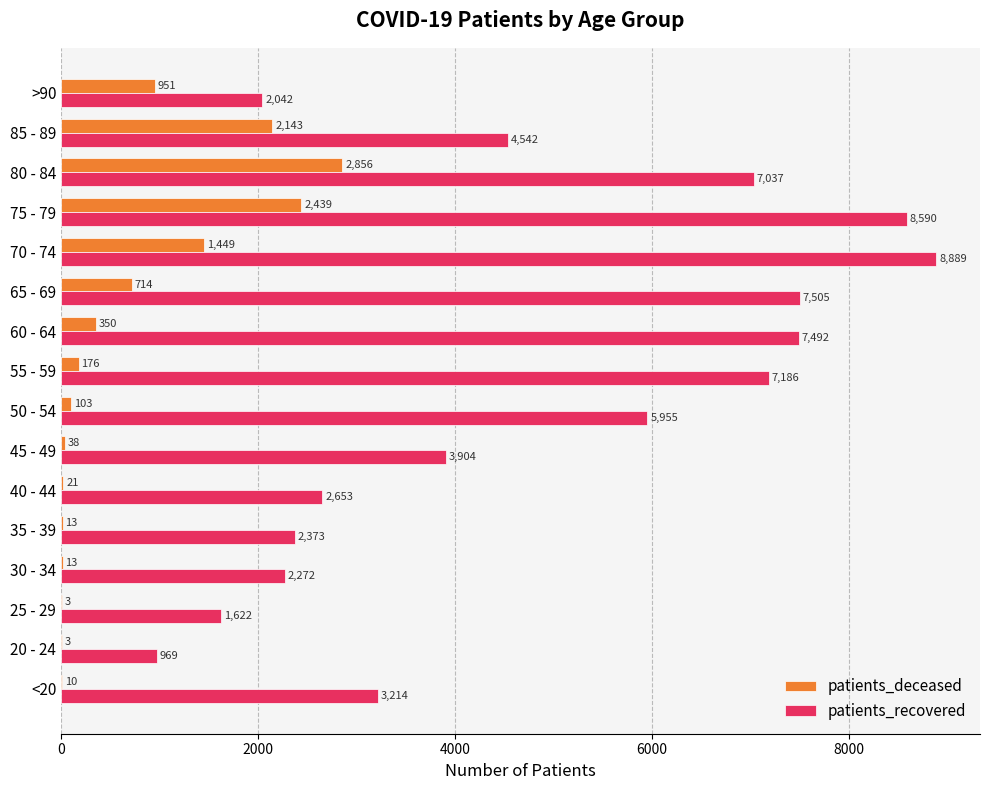

What is the average value of the patients_deceased series?

705